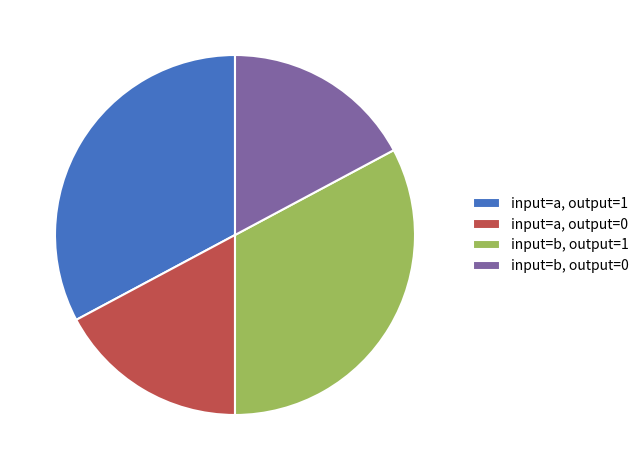

Is it true that input=b, output=1 is 26% of the pie?

False